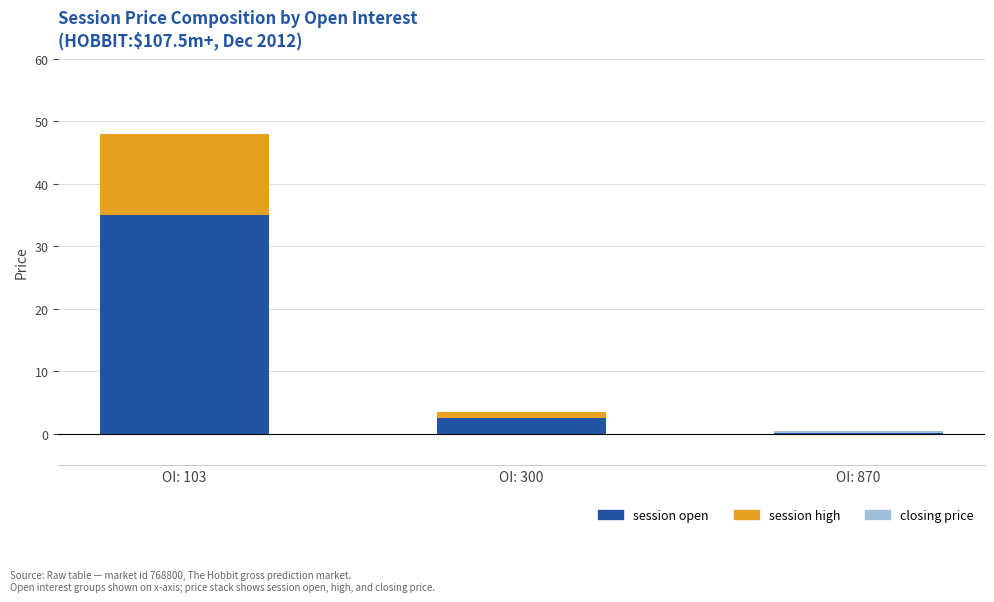

Which series has the largest range (max minus min)?

session open